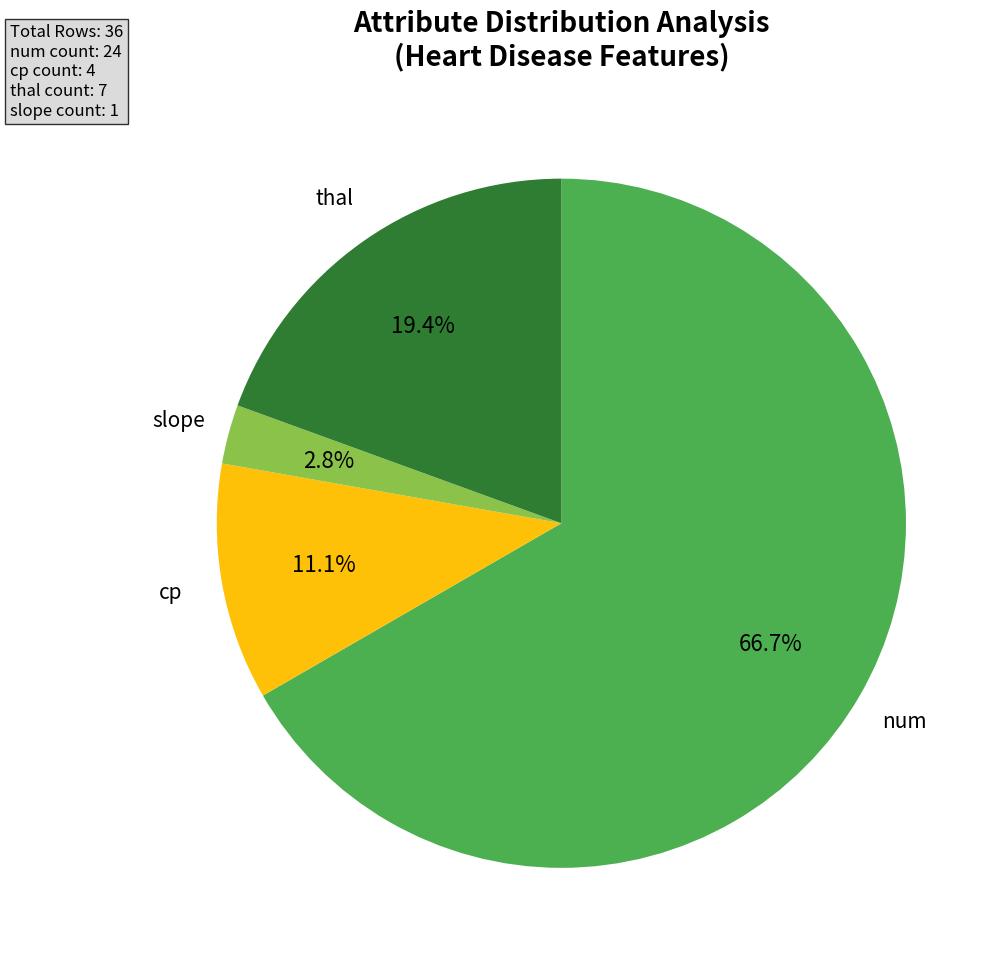

Which slice represents more than half of the pie?

num